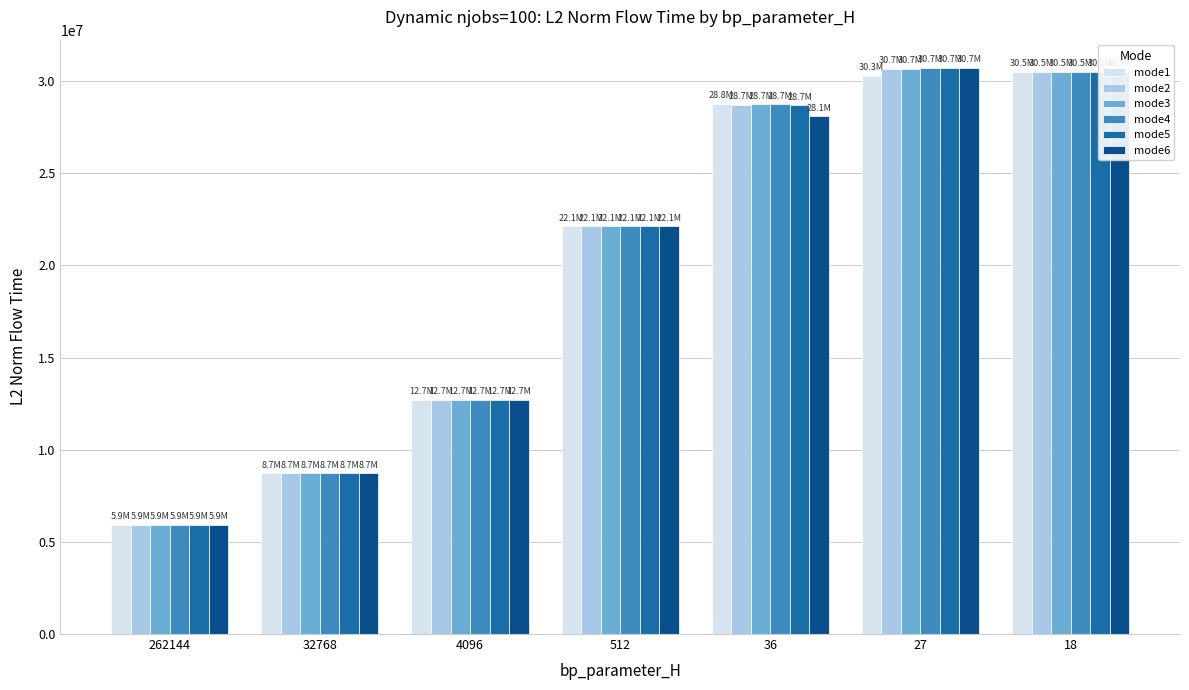

Which series changed the most between 32768 and 27?

mode6